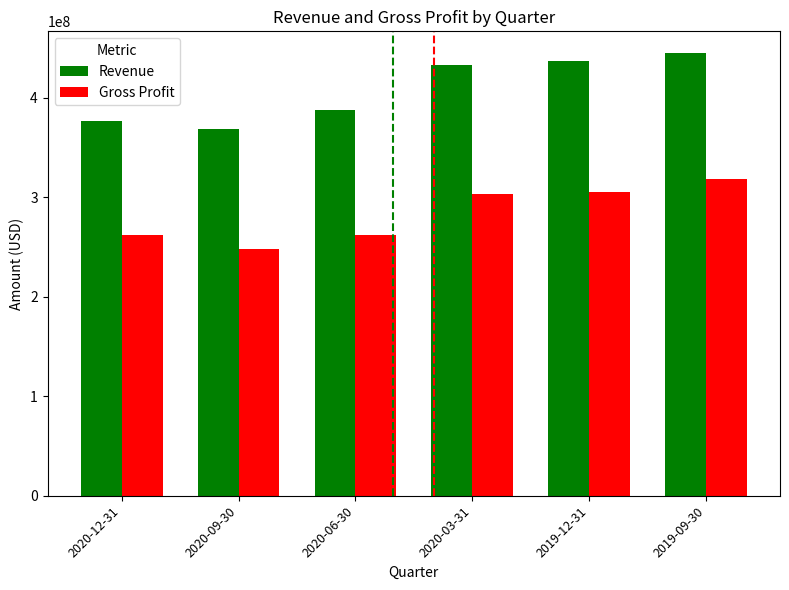

Does the chart contain any negative values?

No